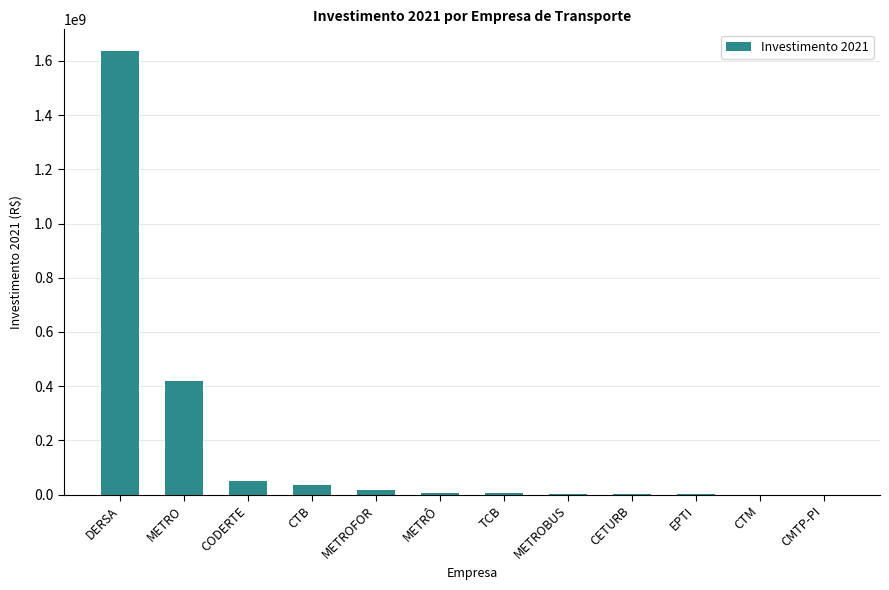

Are the bars horizontal?

No